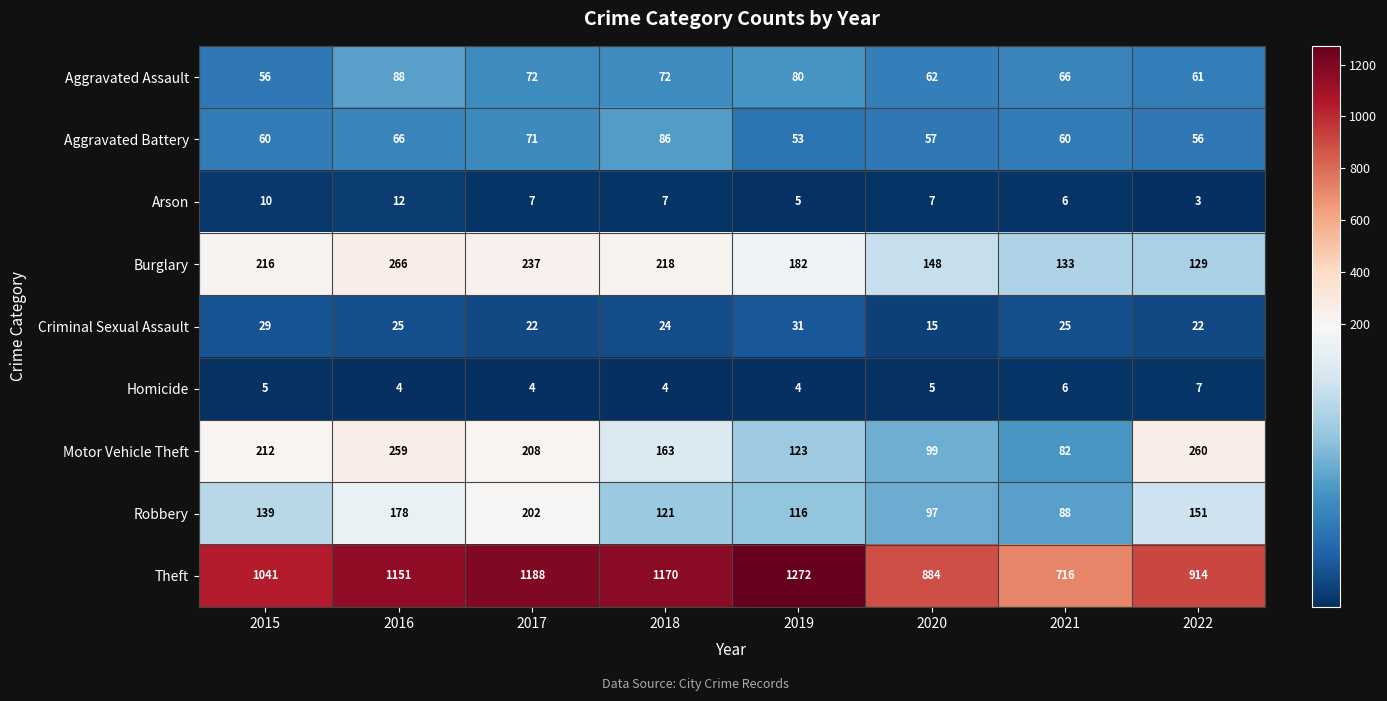

What is the lowest value of the Aggravated Assault series?

56